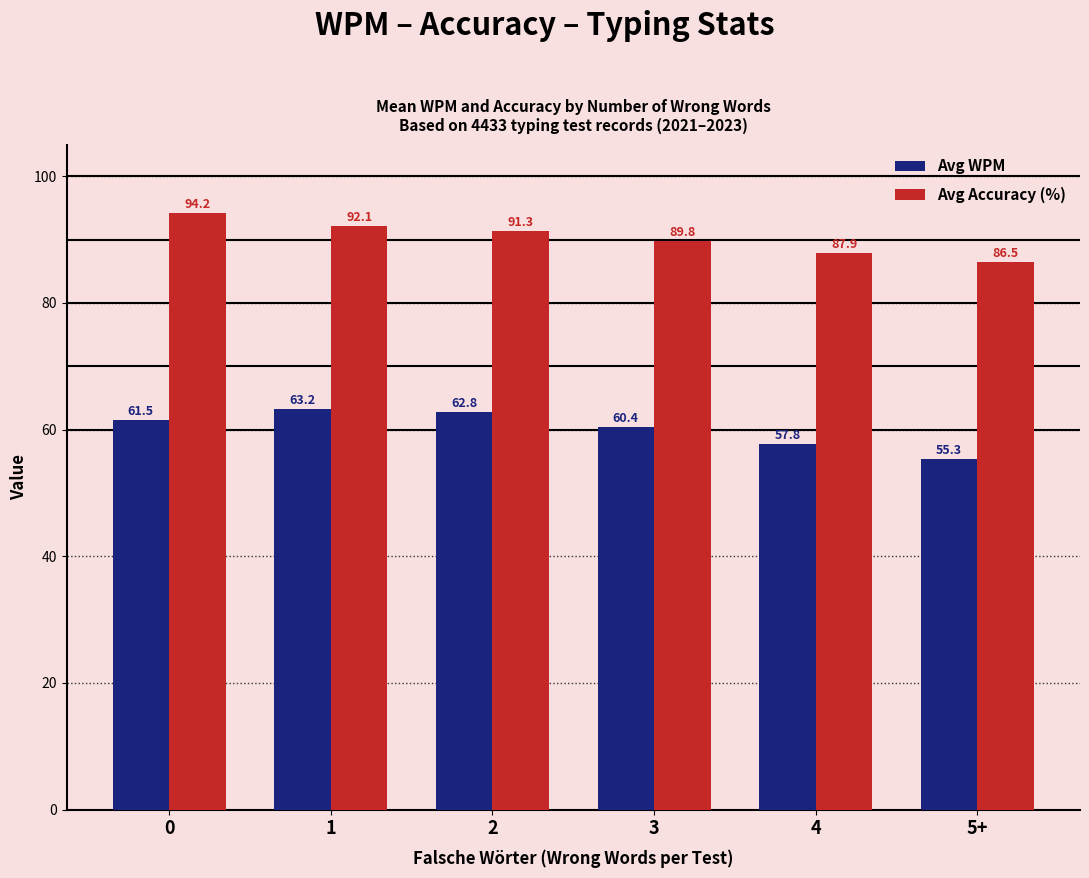

What is the sum of all Avg Accuracy (%) values?

541.8